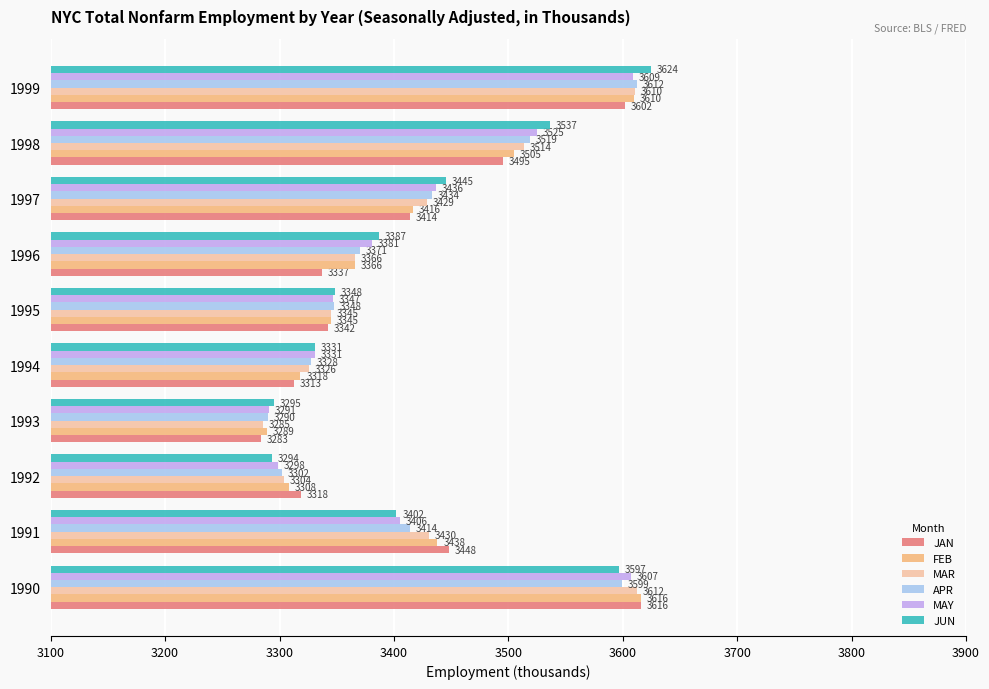

True or false: FEB has a value of 3609.6 at 1999.

True